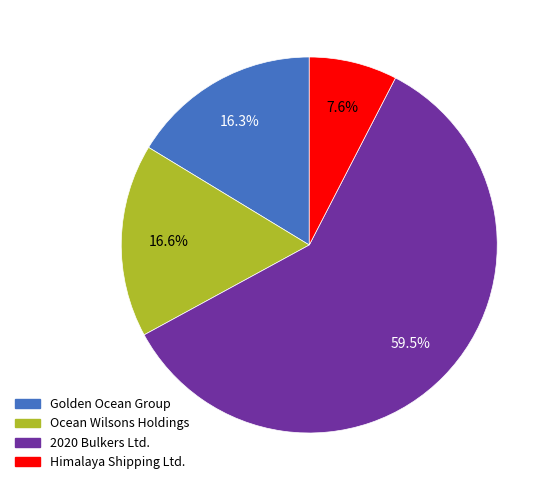

Which slice is the largest?

2020 Bulkers Ltd.